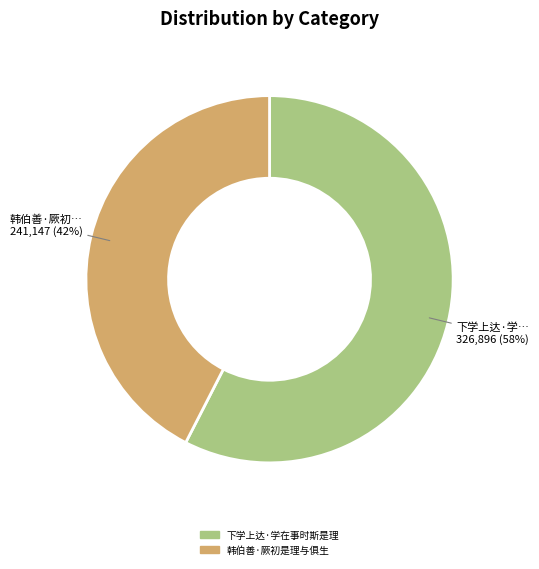

Rank the categories by value from highest to lowest.

下学上达·学在事时斯是理, 韩伯善·厥初是理与俱生